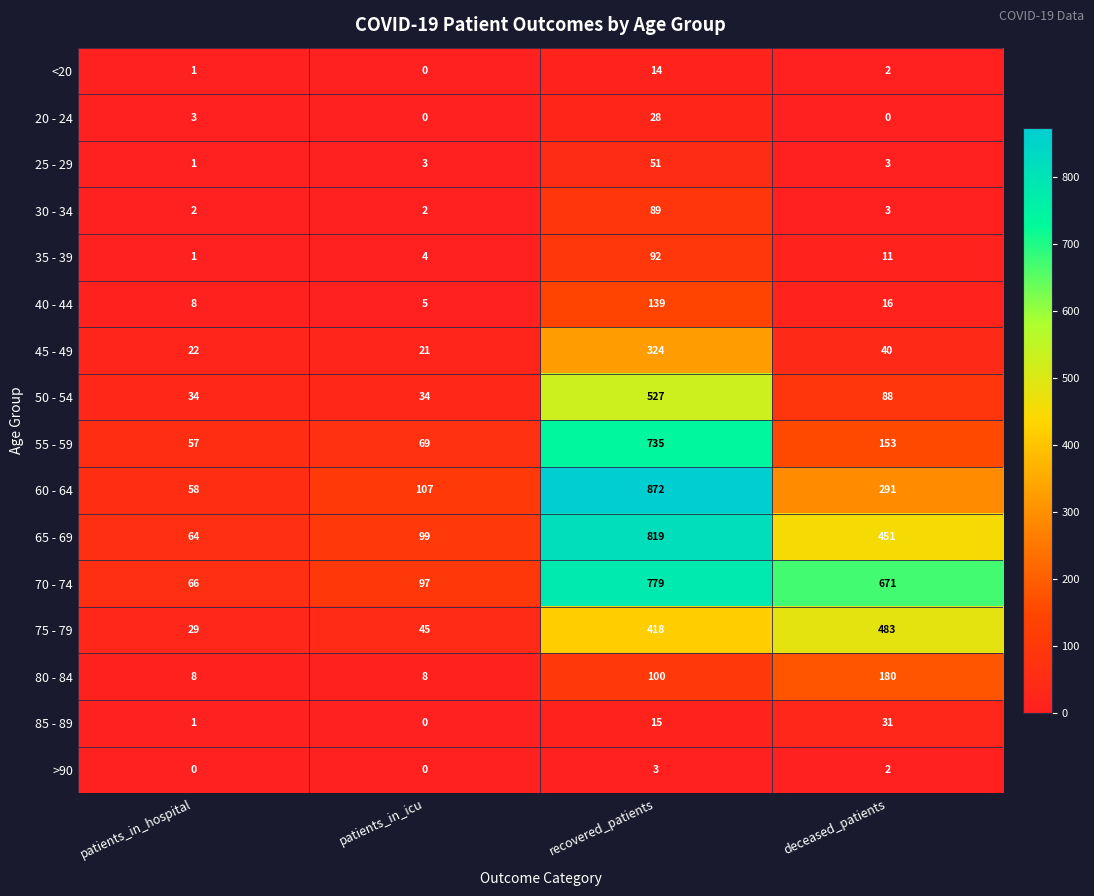

The 40 - 44 series shows 5 at patients_in_icu. True or false?

True